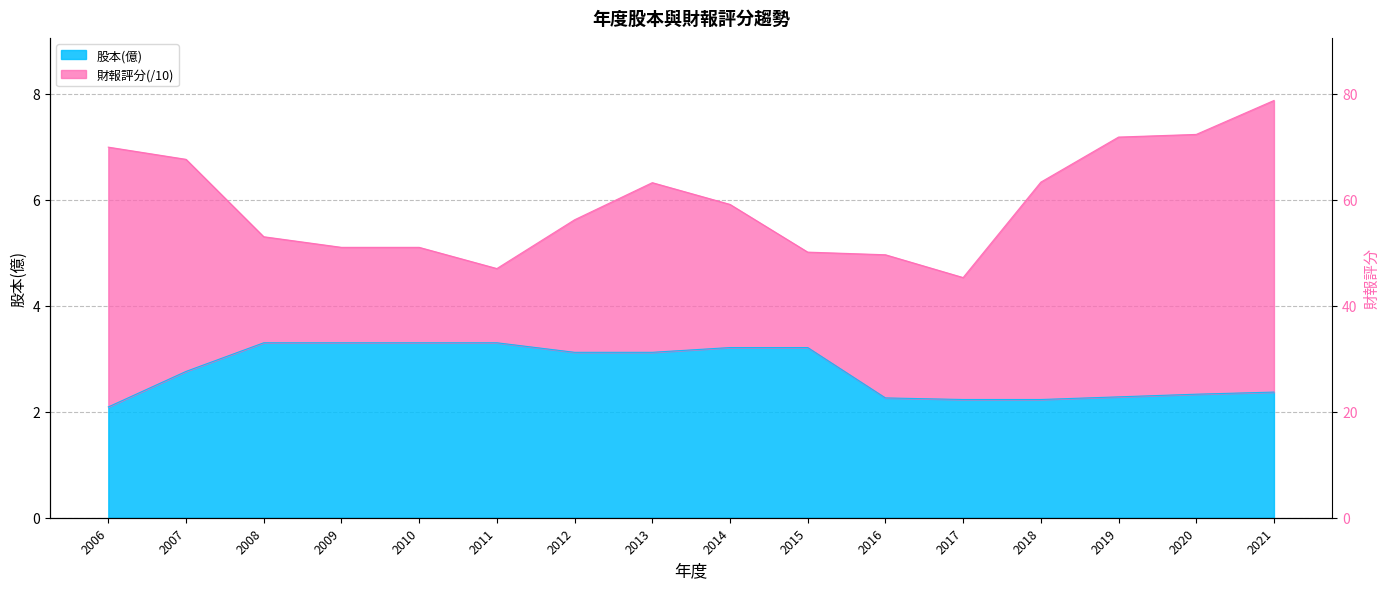

What is the sum of all values?

44.4